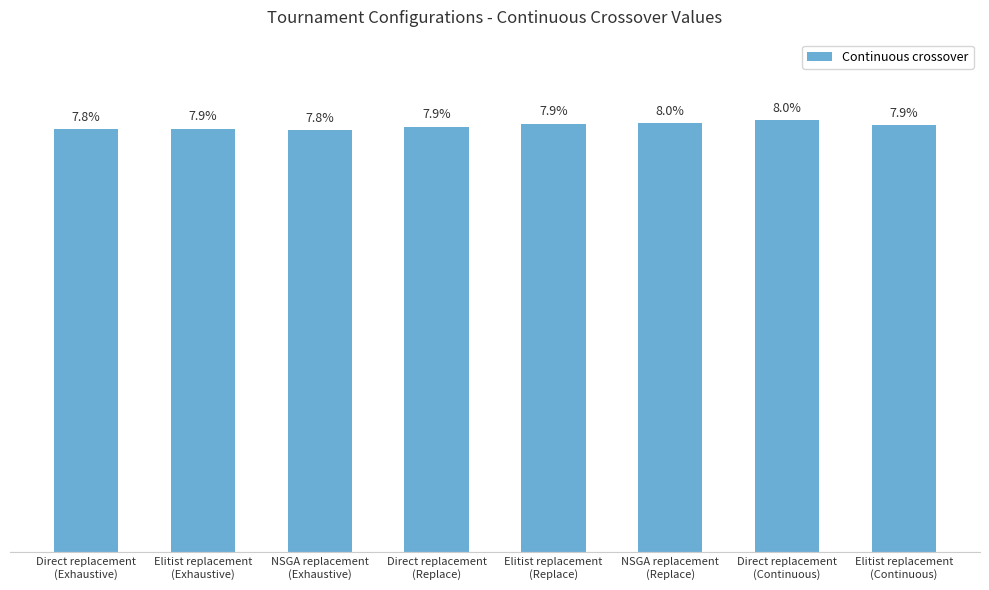

Does the chart contain any negative values?

No